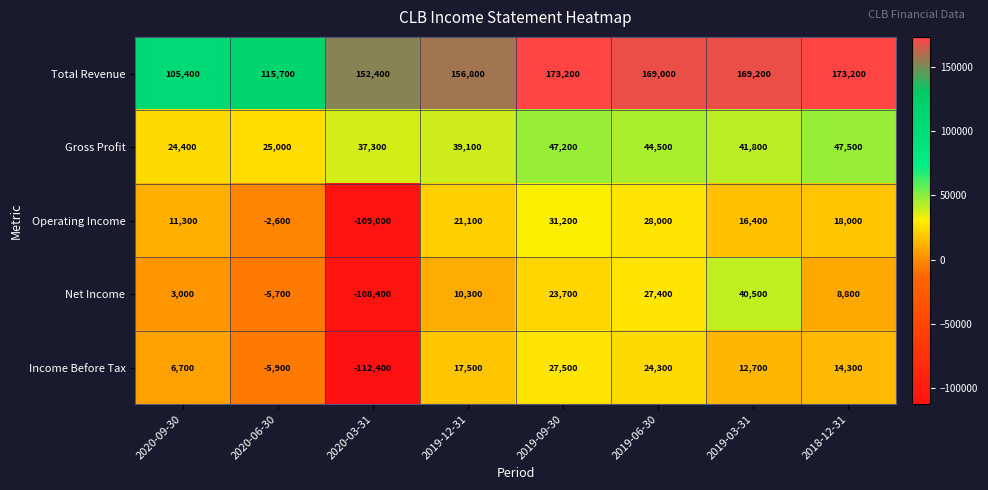

What is the difference between the maximum and minimum values in the Operating Income series?

140200